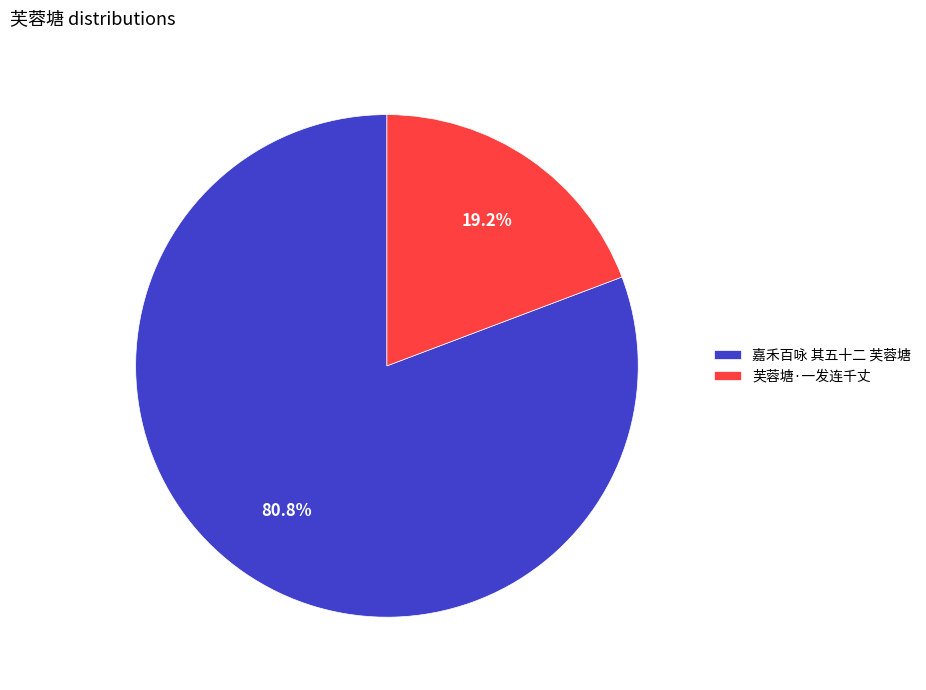

Count the number of slices in the pie.

2